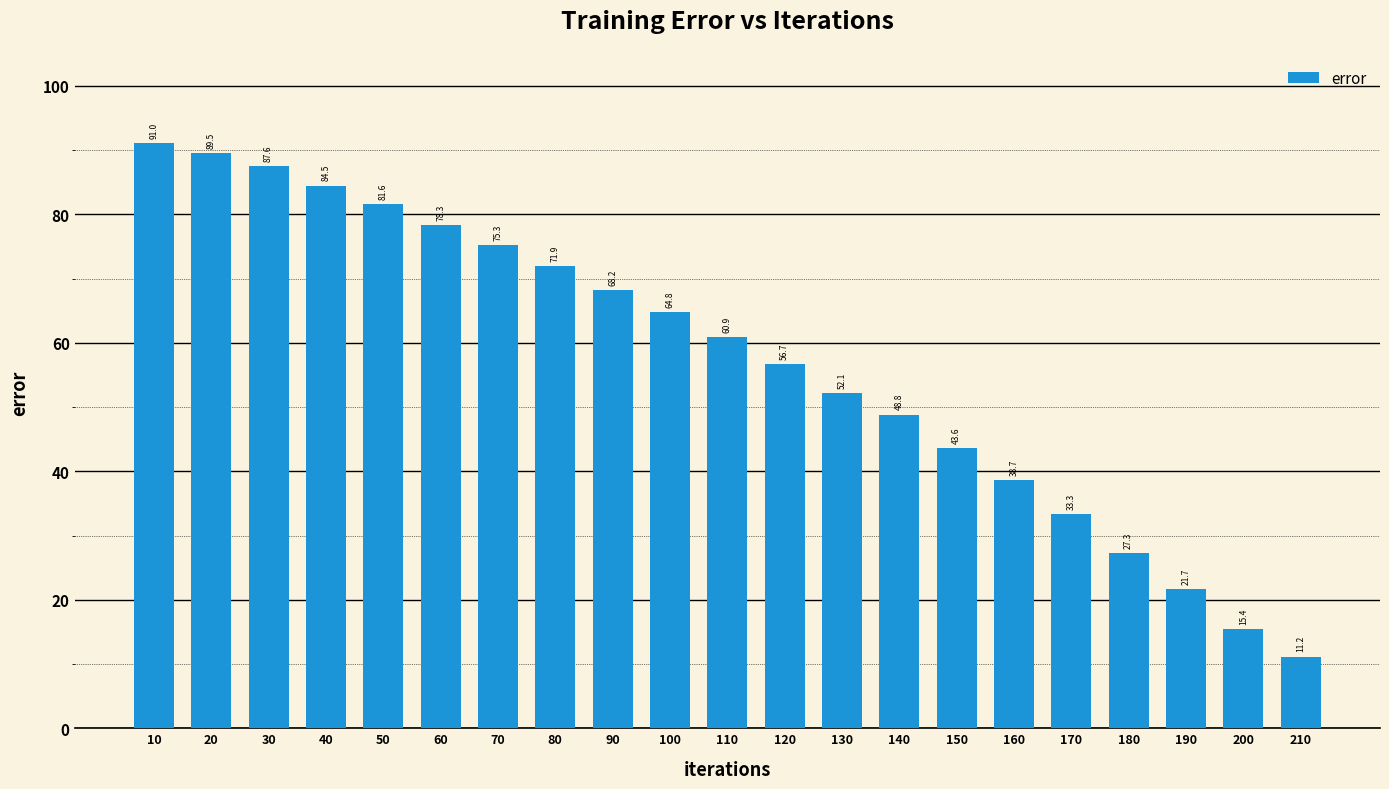

Are the bars grouped side by side (vs. stacked)?

No